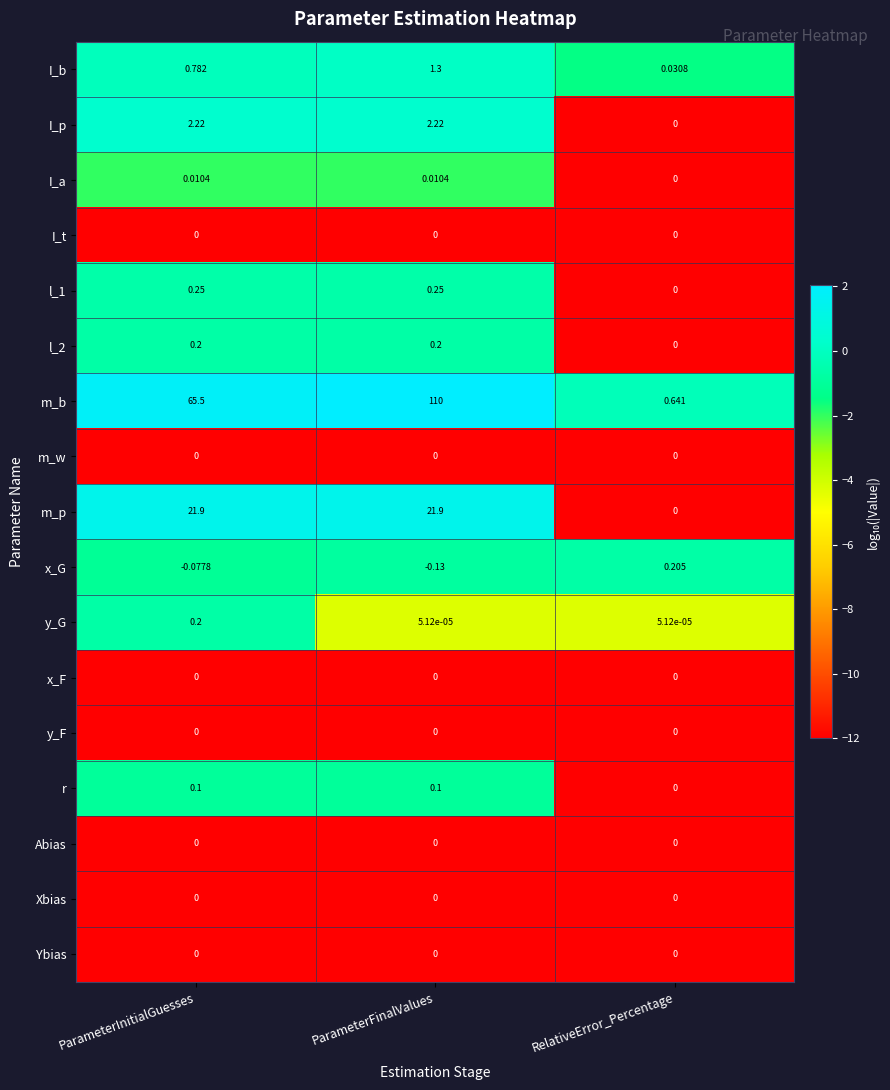

What is the total value across all series at RelativeError_Percentage?

0.9